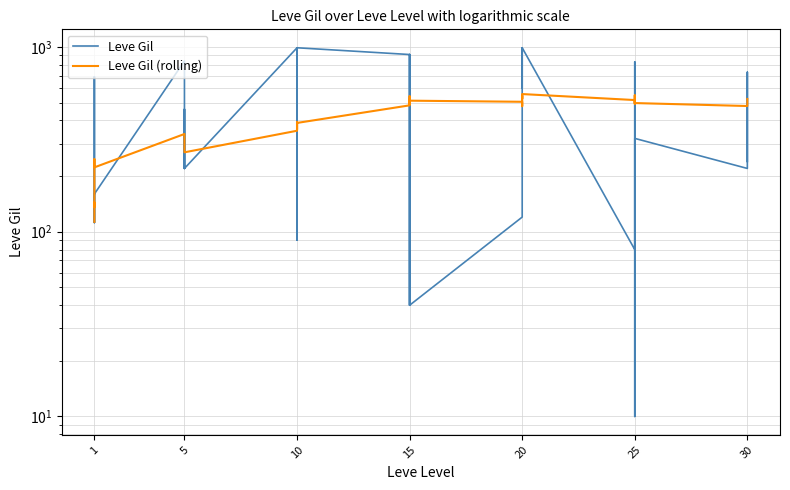

How many values in the Leve Gil (rolling) series exceed 483?

19